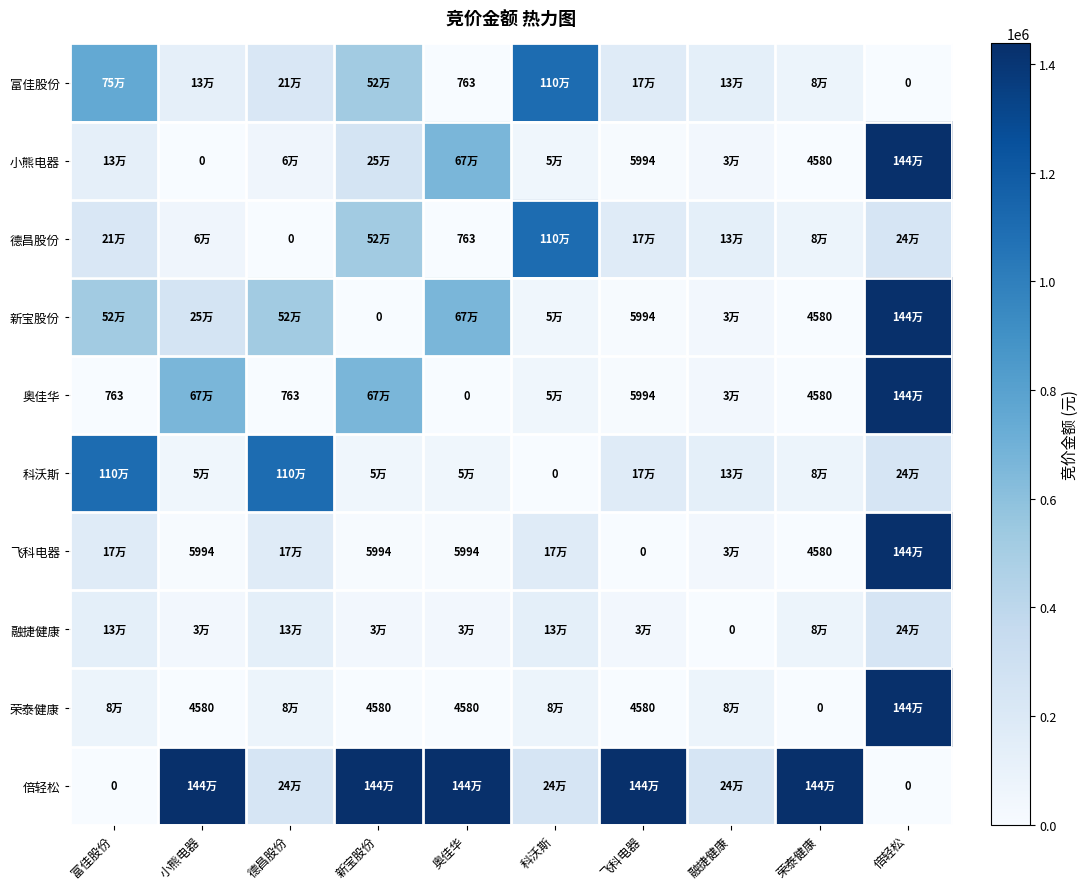

What is the sum of the 荣泰健康 values at 奥佳华 and 小熊电器?

9160